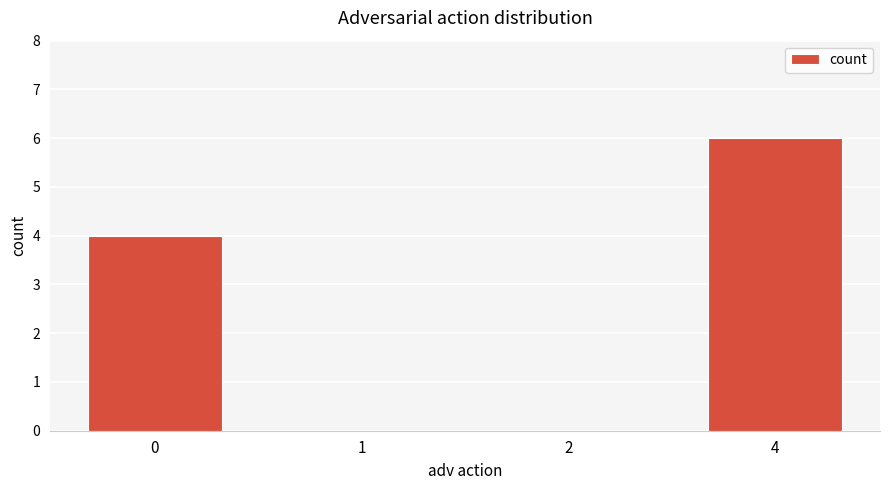

Reading right to left, what are all the values shown in this chart?

4=6	2=0	1=0	0=4